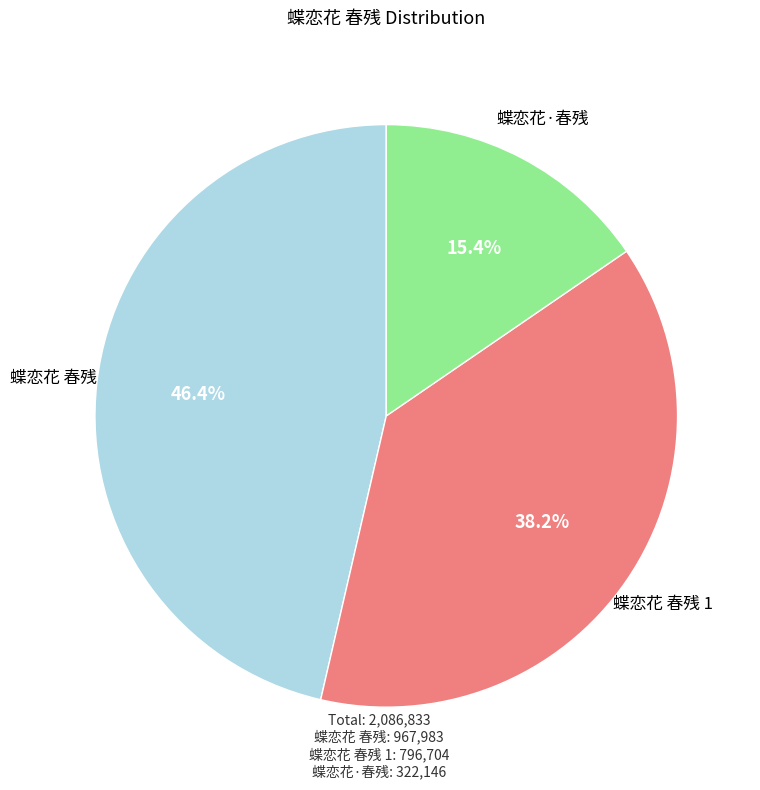

Does any single category account for the majority?

No